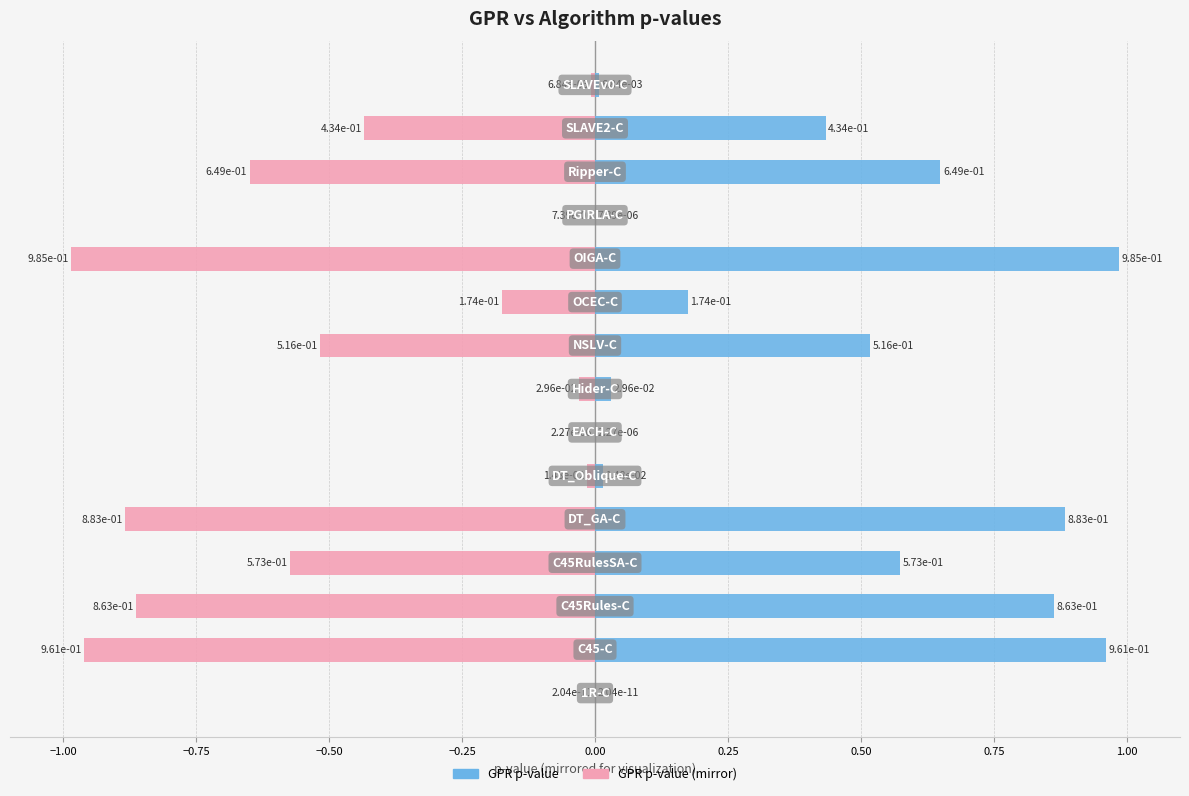

Between 0.00 and 12, which is larger?

12